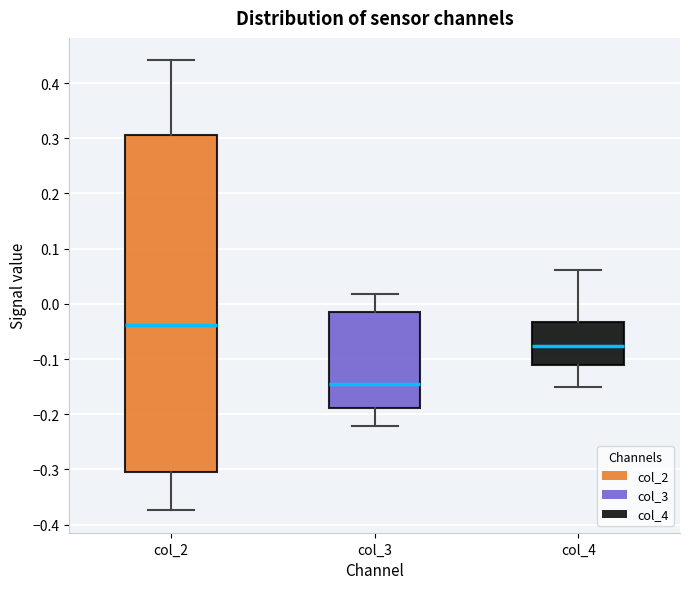

Which box's median line is the lowest?

col_3